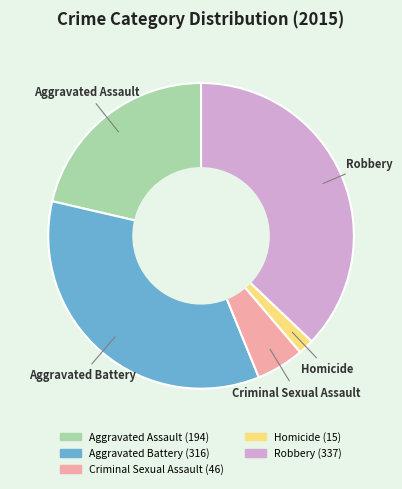

Count the number of slices in the pie.

5